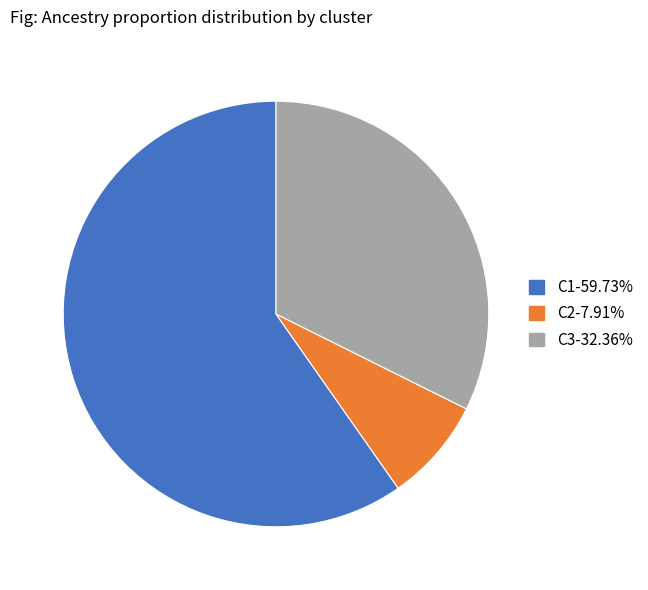

Is the sum of C1-59.73% and C3-32.36% greater than half?

Yes